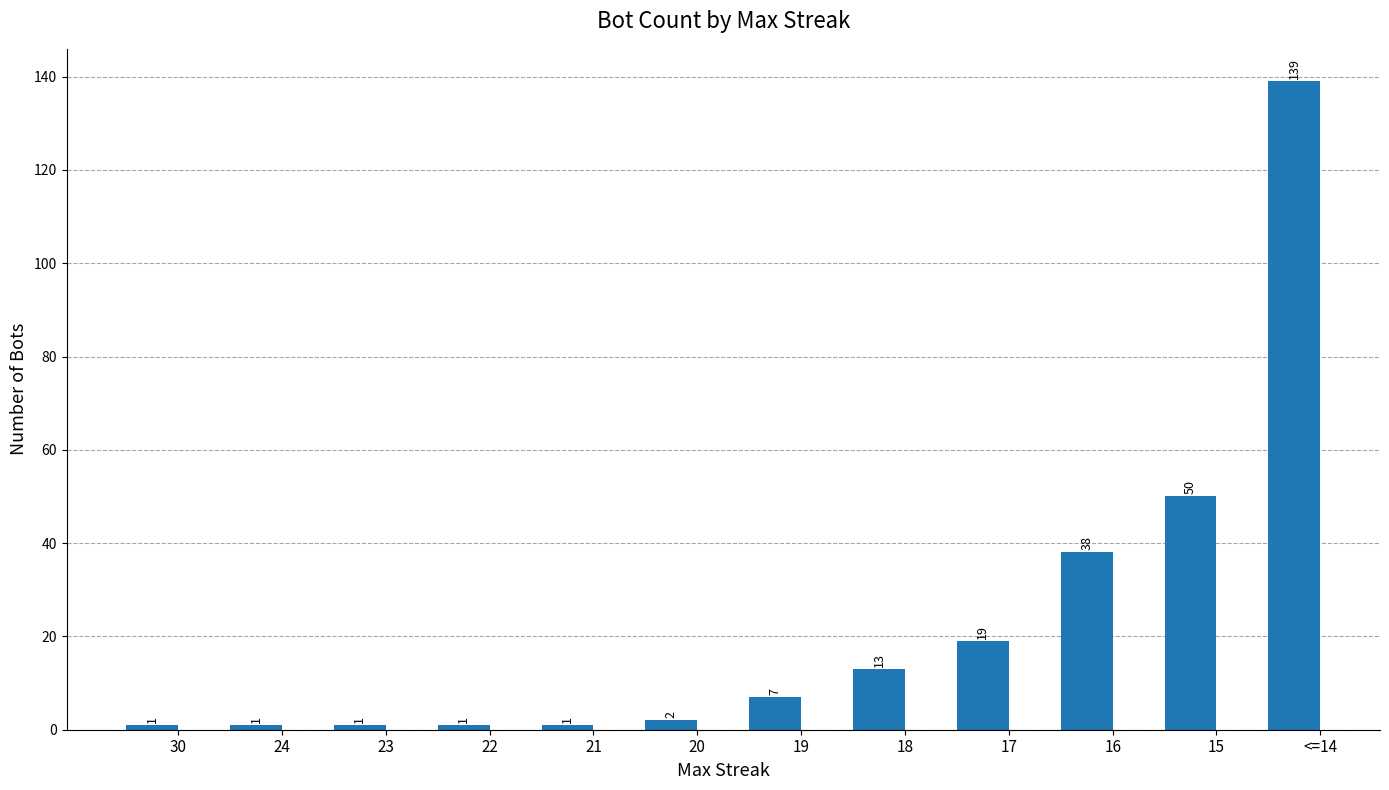

What position from the left is 18?

8